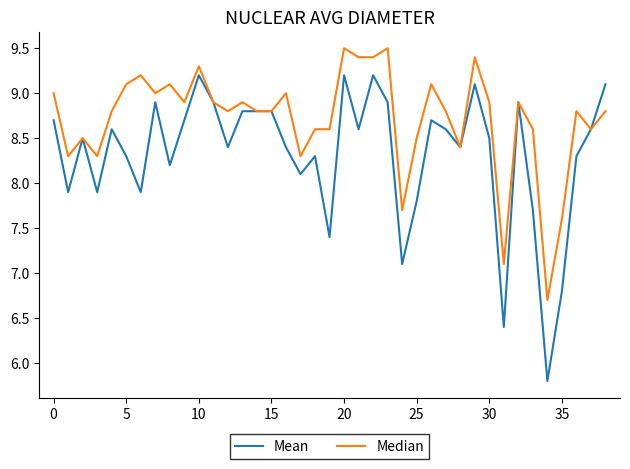

List the series in order of their peak value, lowest first.

Mean, Median